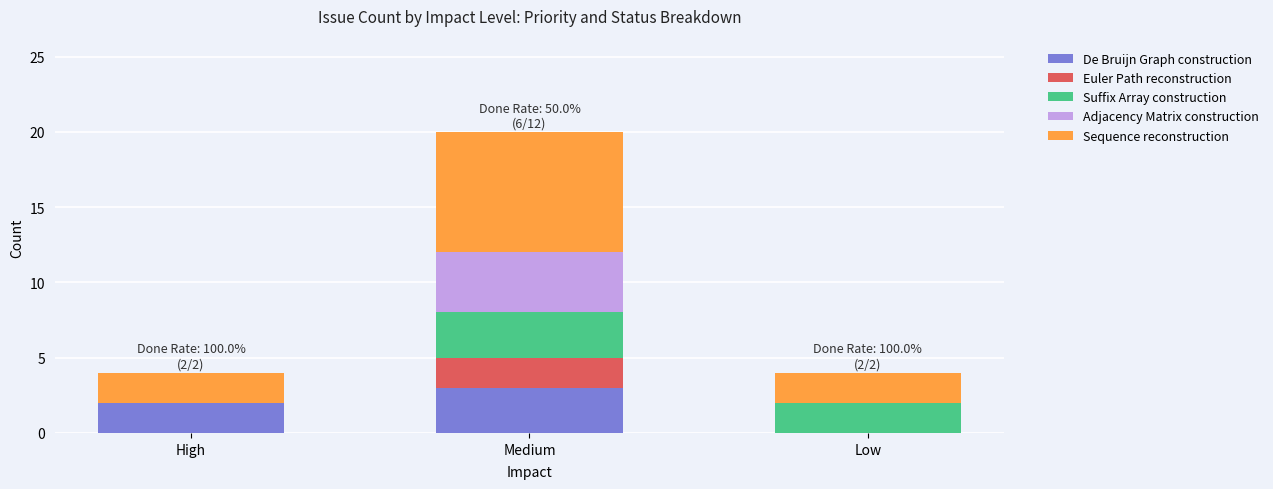

Which category has the highest value in the De Bruijn Graph construction series?

Medium